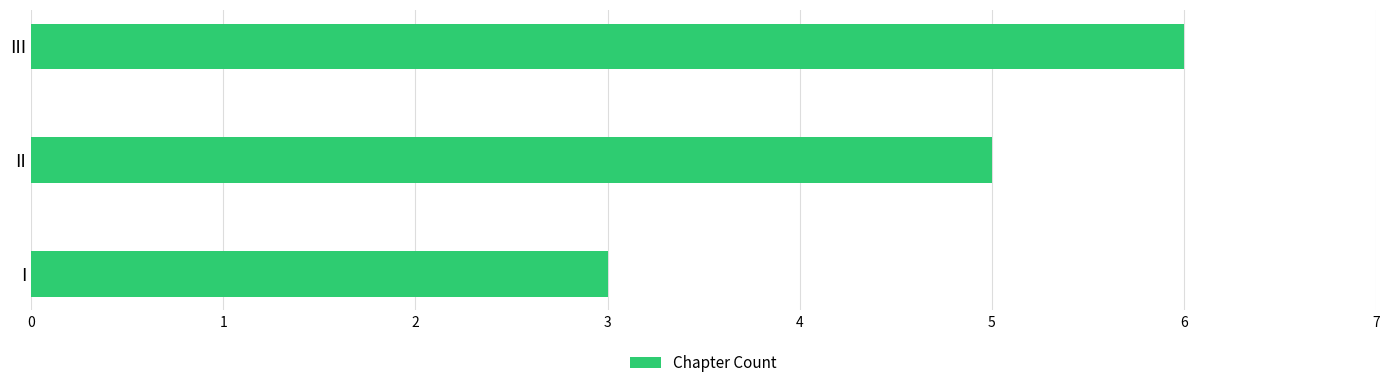

The value at II is 5. True or false?

True